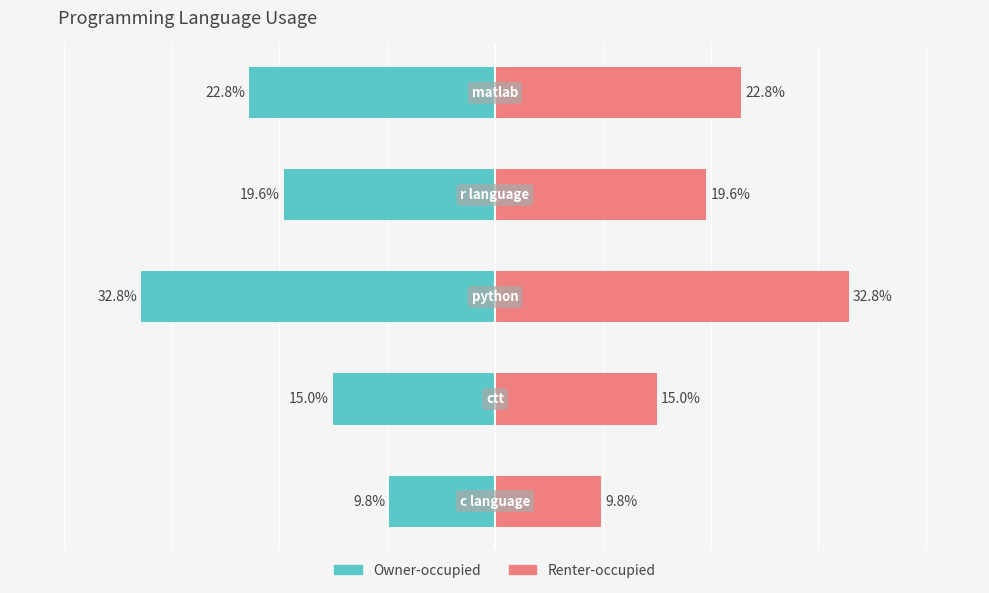

Reading left to right, what are all the values shown in this chart?

Owner-occupied: 0=-9.8	1=-15.0	2=-32.8	3=-19.6	4=-22.8
Renter-occupied: 0=9.8	1=15.0	2=32.8	3=19.6	4=22.8